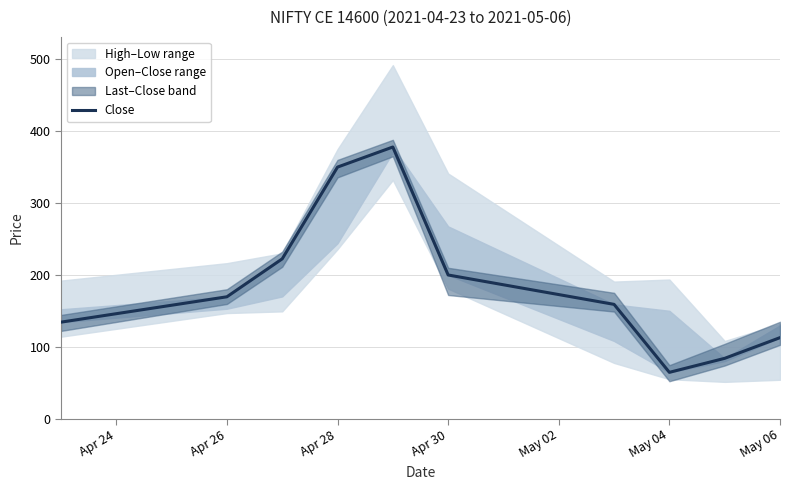

How many data points does each series have?

10